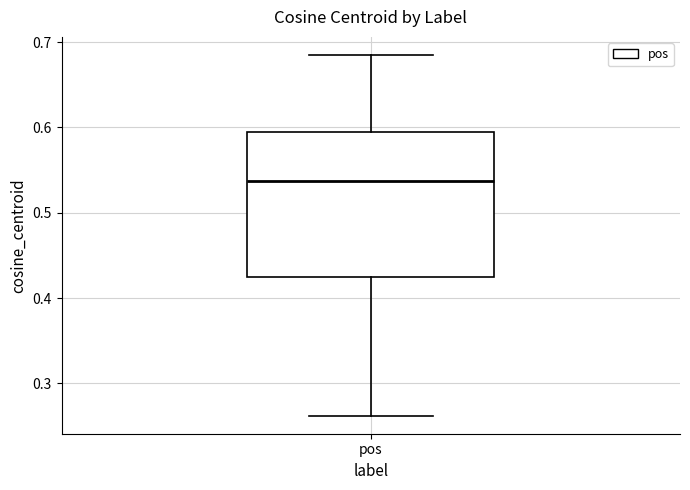

Read this box plot against the y-axis: the position of the median line, the range covered by the box, and the ends of both whiskers. The values are not printed on the chart, so give them approximately, as read against the axis.

median 0.54, box 0.42 to 0.59, whiskers 0.26 to 0.69